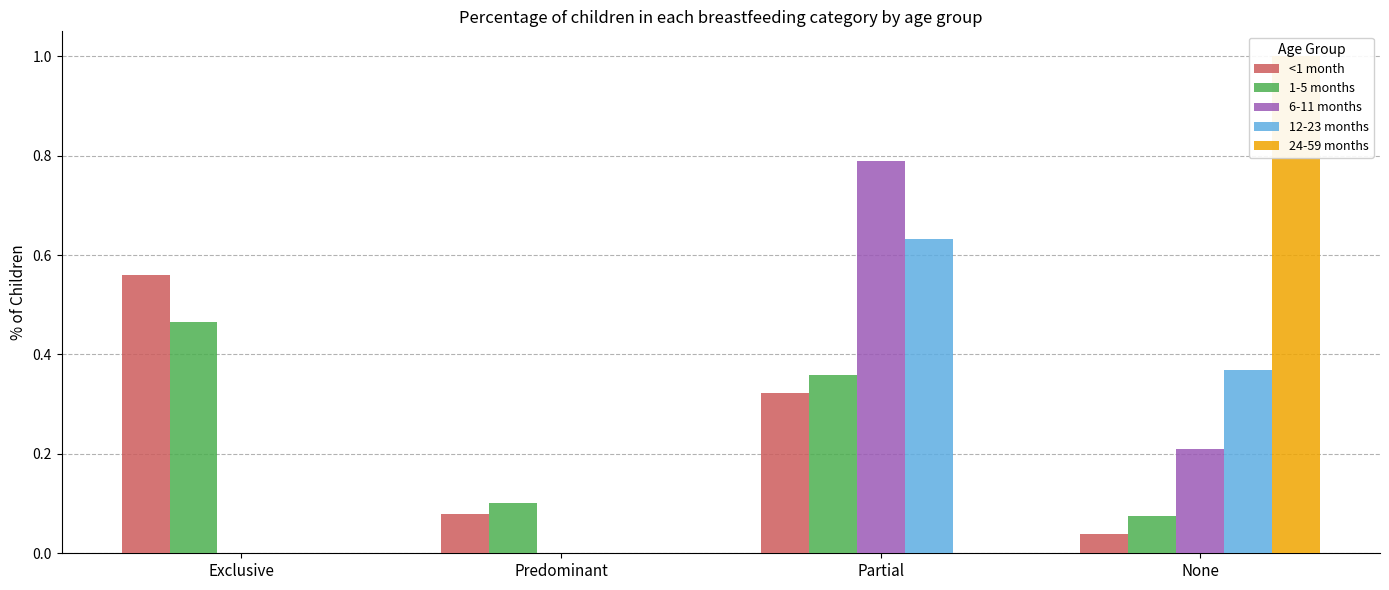

At how many categories does at least one series exceed 0?

4